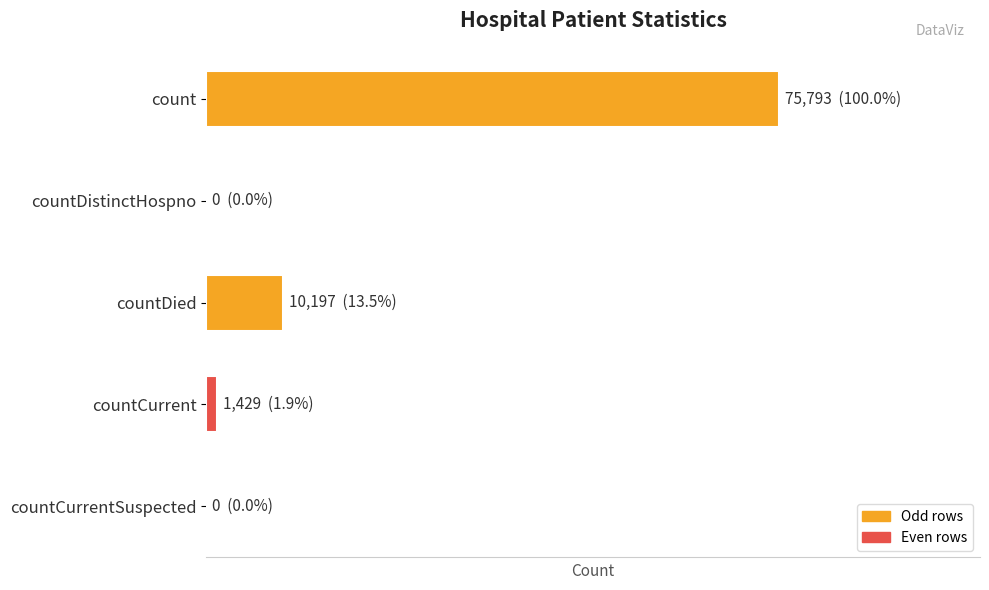

How many values are above zero?

3